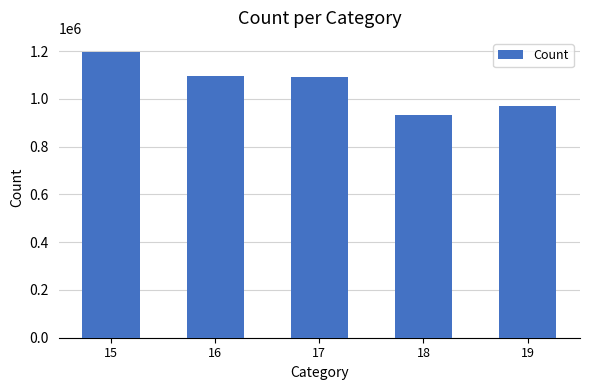

Approximately how many times larger is the value at 16 compared to 18?

1.2